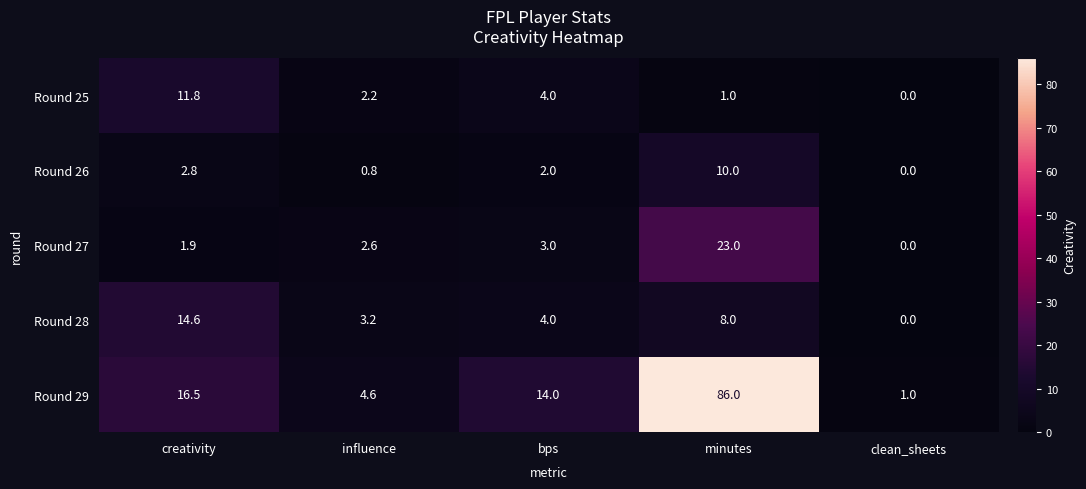

How many distinct data groups are displayed?

5